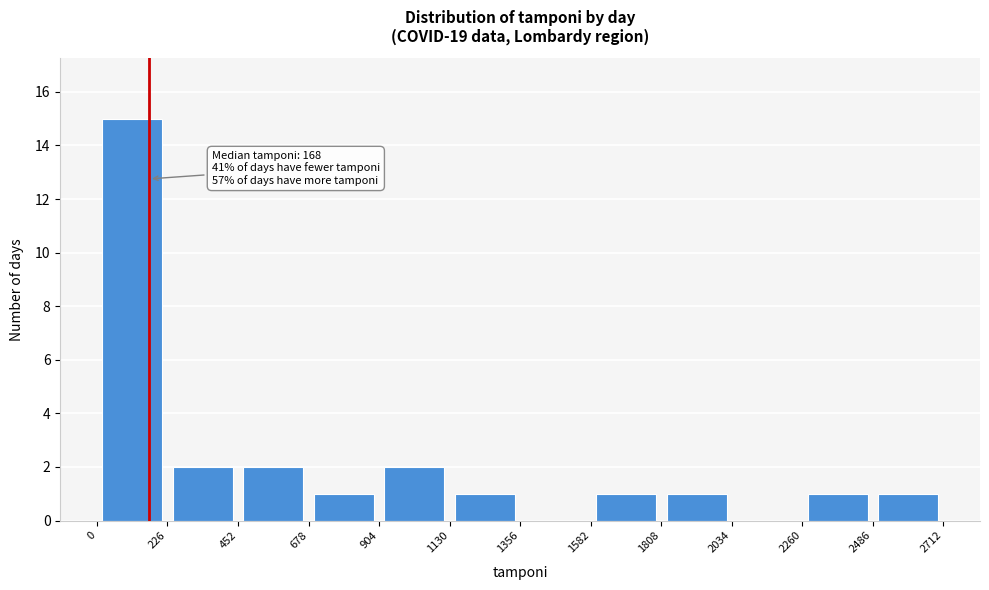

Over which range of the x-axis is the bar tallest?

0 to 226